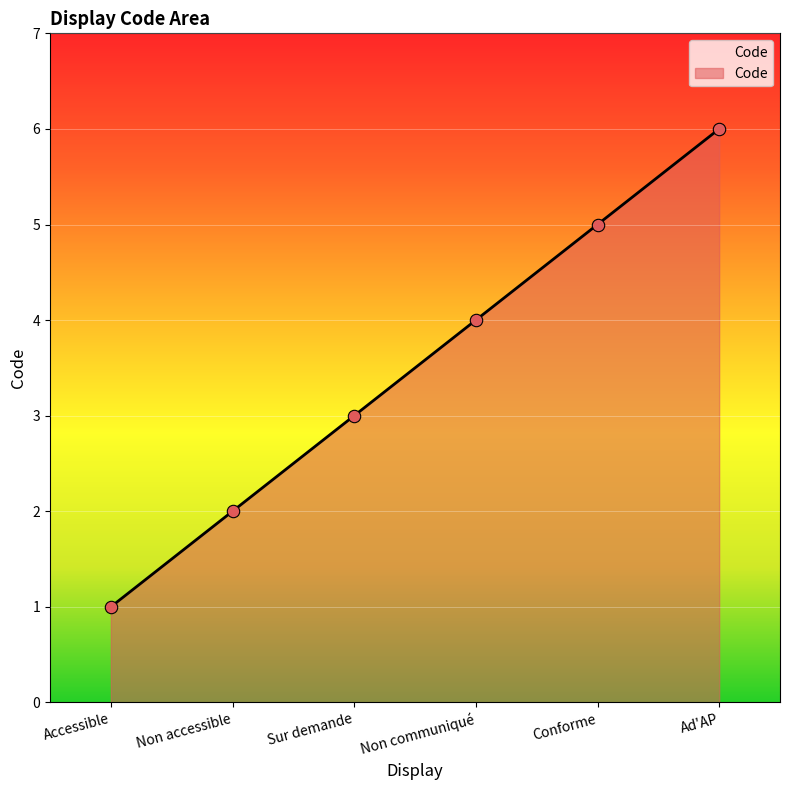

Between Sur demande and Non communiqué, which is larger?

Non communiqué